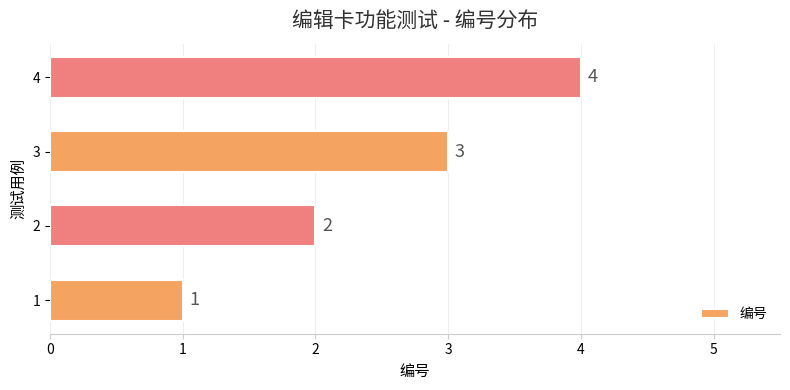

How many data points are less than 3?

2